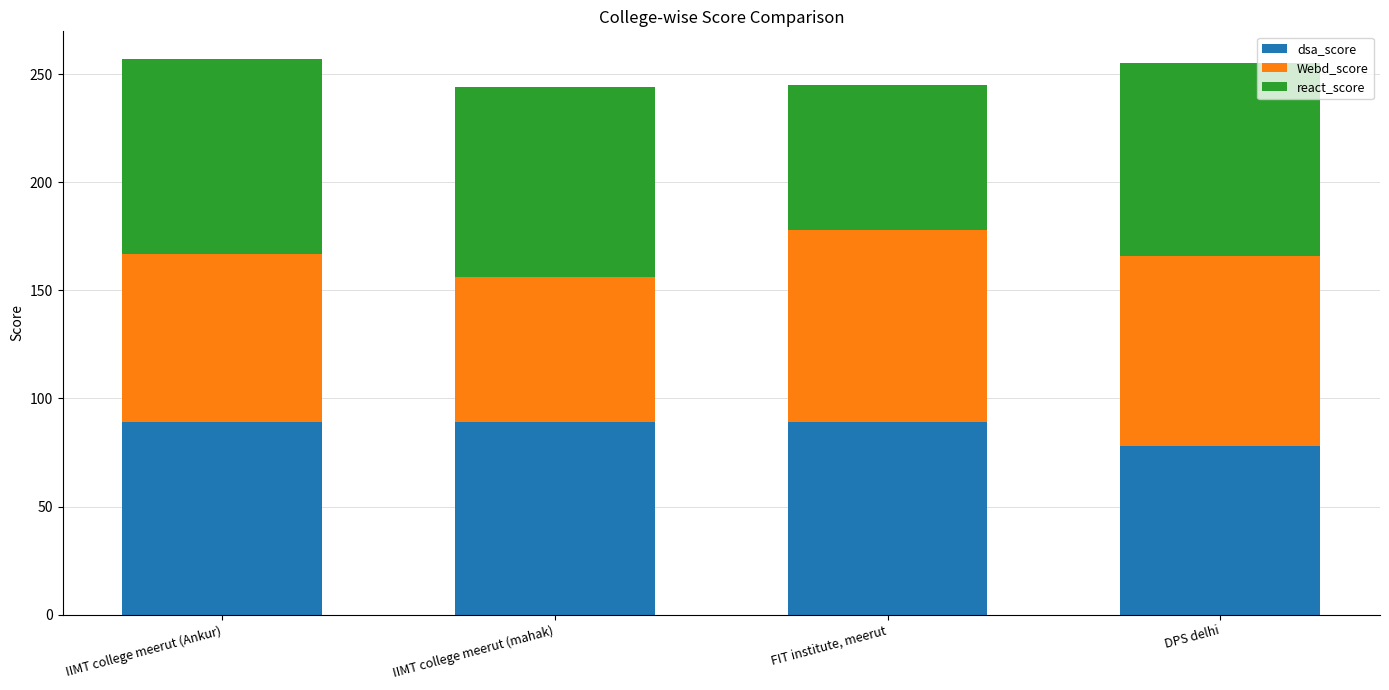

Is it true that dsa_score equals 89 at IIMT college meerut (mahak)?

True